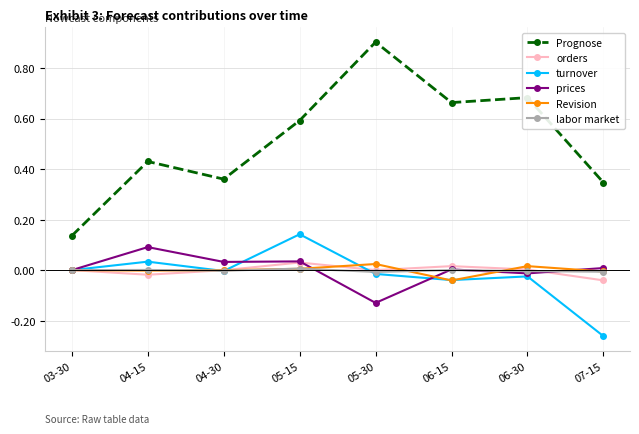

What position from the left is 06-15?

6